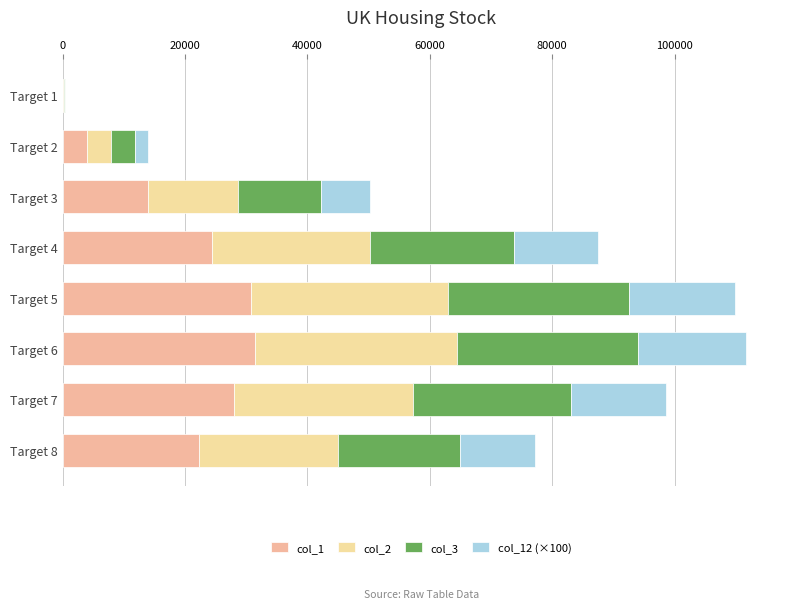

Count the number of categories in the chart.

8